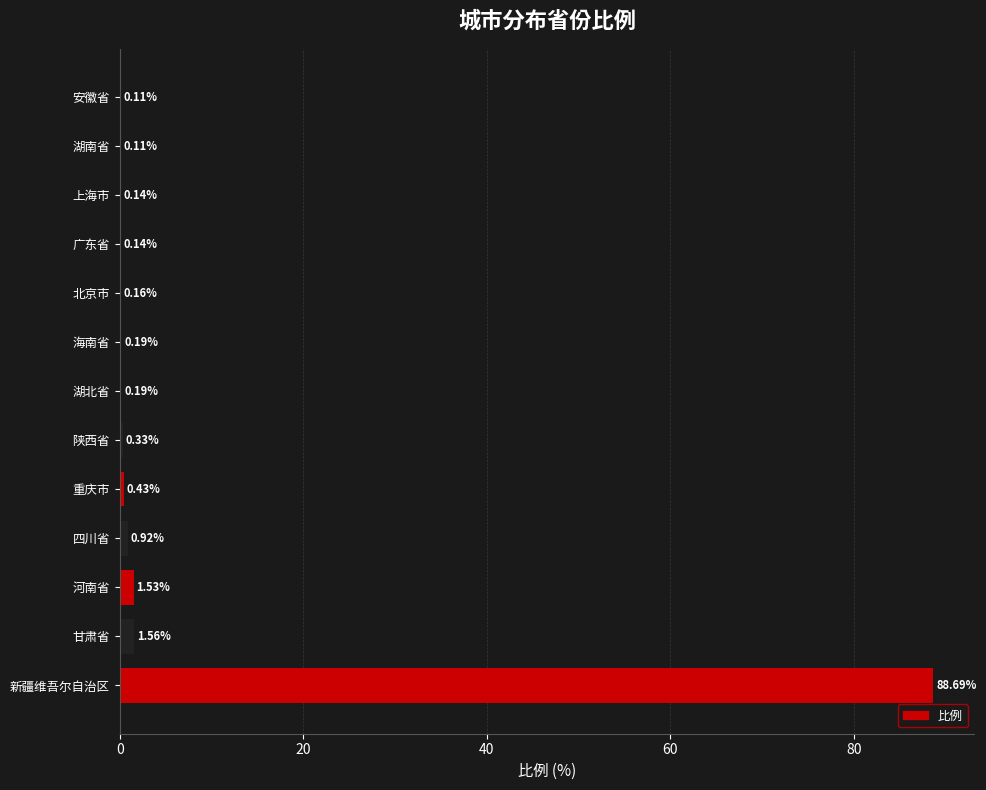

Where is the data nearest to the value 44?

甘肃省